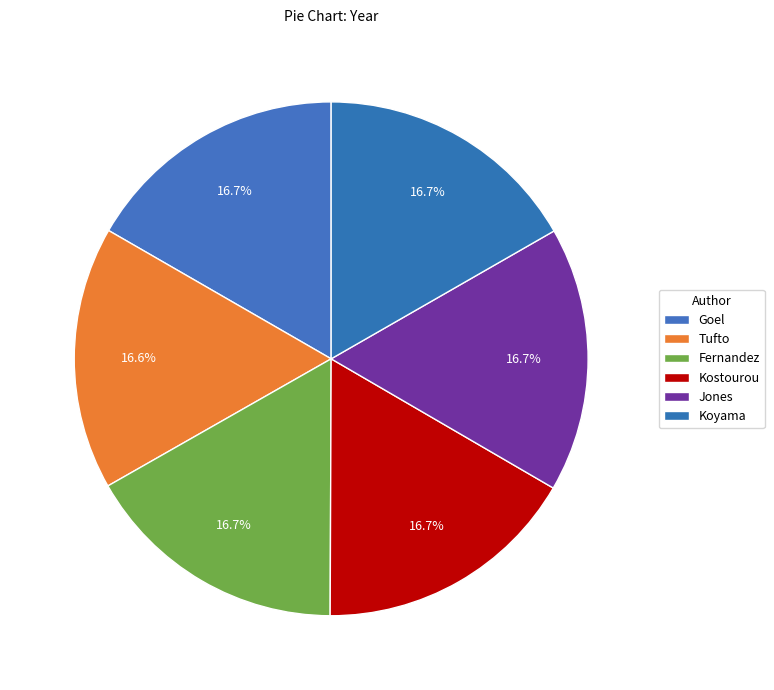

How many slices are in this pie chart?

6